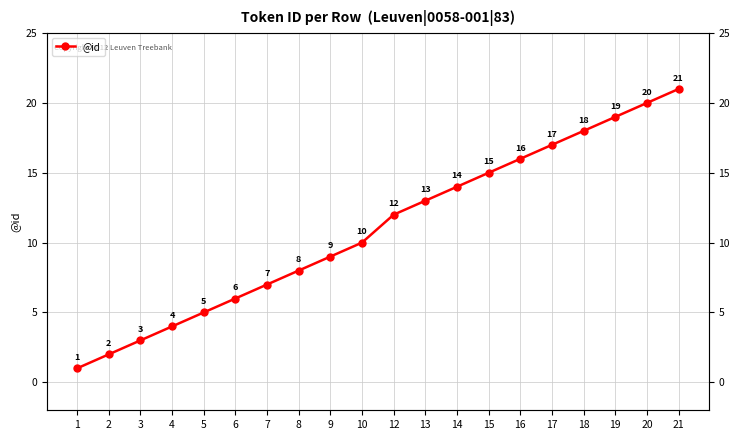

True or false: there are more than 1 points higher than both neighbors.

False